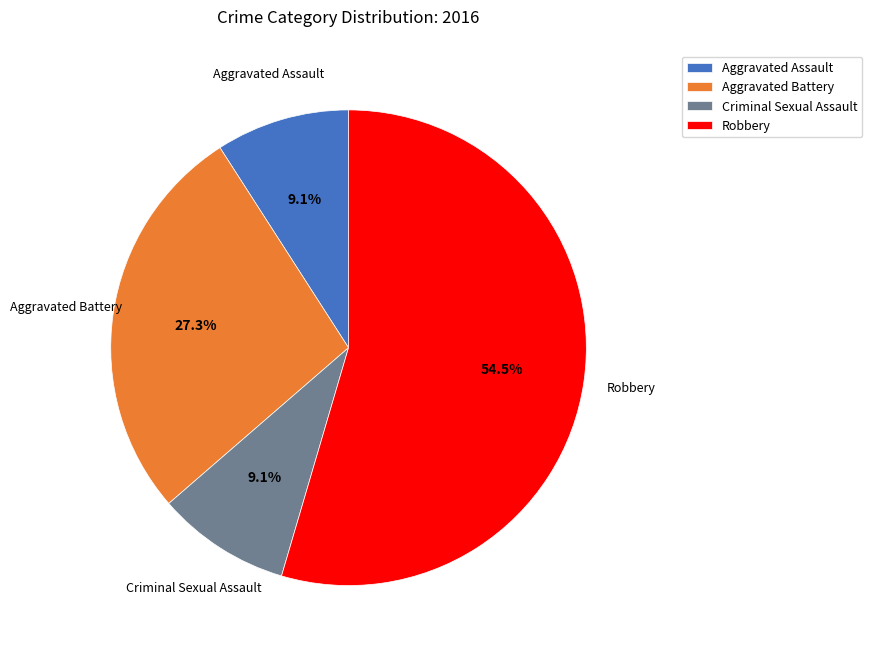

Combined, what portion of the pie is Aggravated Assault and Robbery?

63.6%